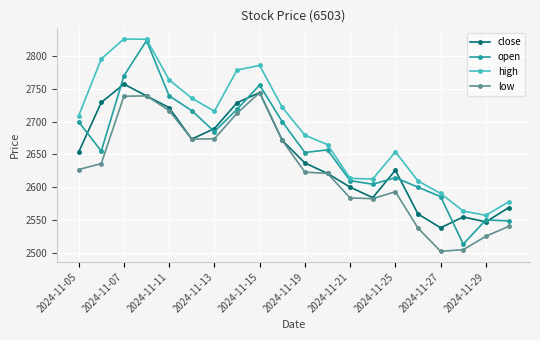

In low, how many points are lower than both neighbors (excluding endpoints)?

3